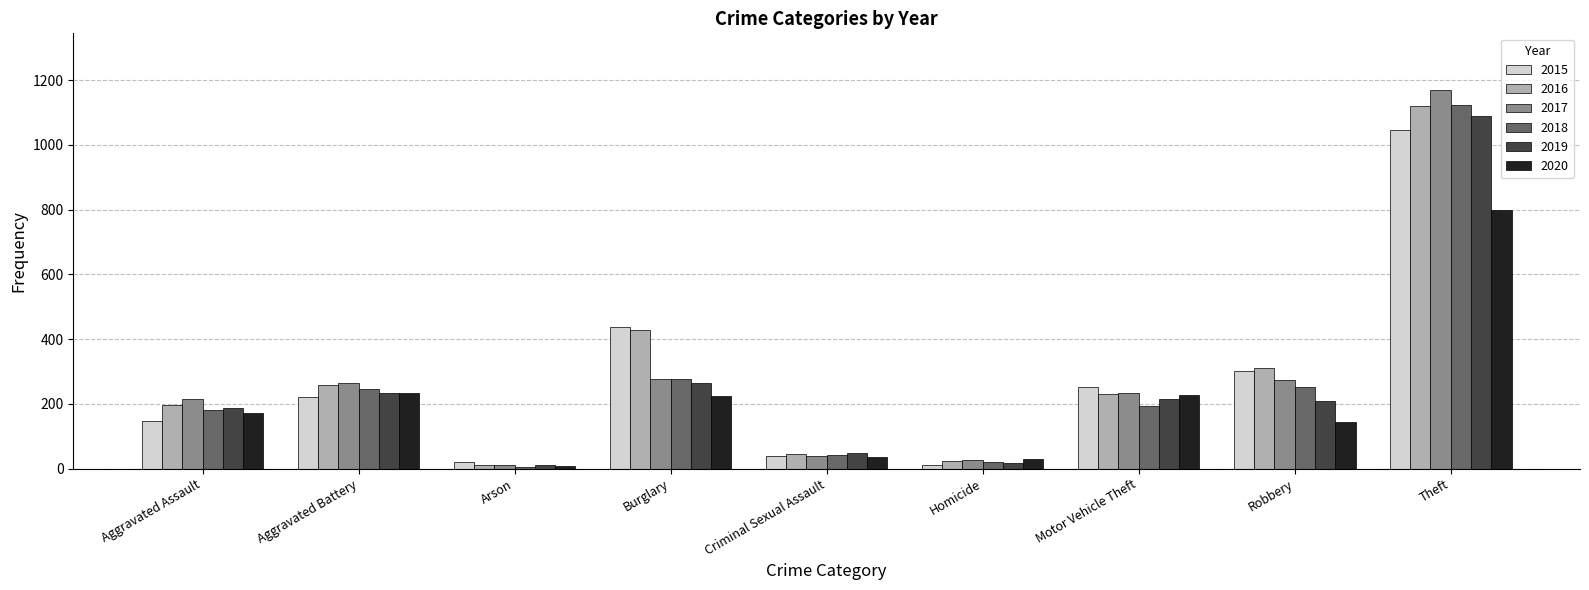

What are all the series names shown in the legend?

2015, 2016, 2017, 2018, 2019, 2020